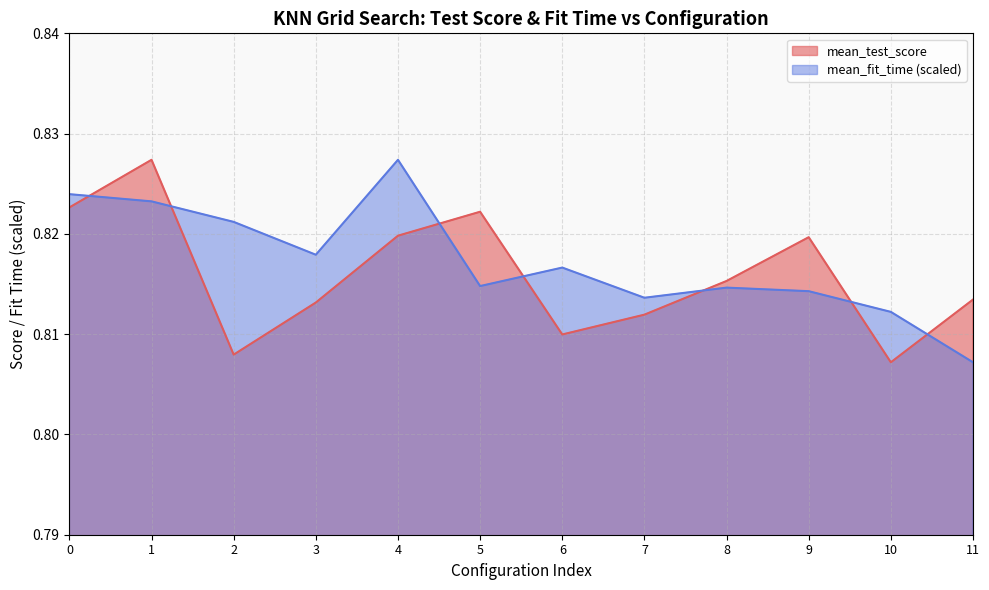

Which series changed the most between 4 and 6?

mean_fit_time (scaled)